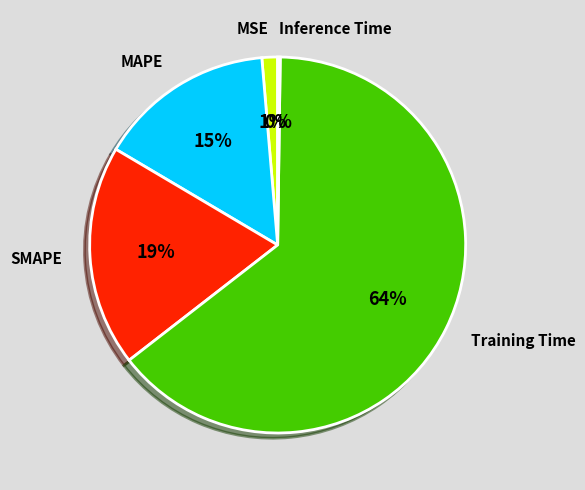

True or false: SMAPE accounts for 19% of the total.

True